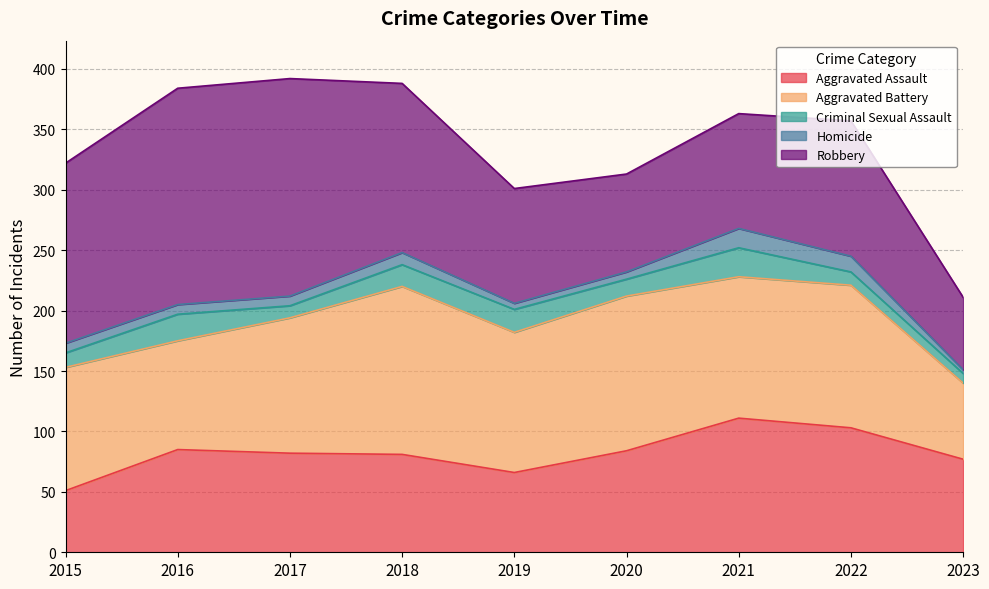

At which label does Homicide first exceed 8?

2018